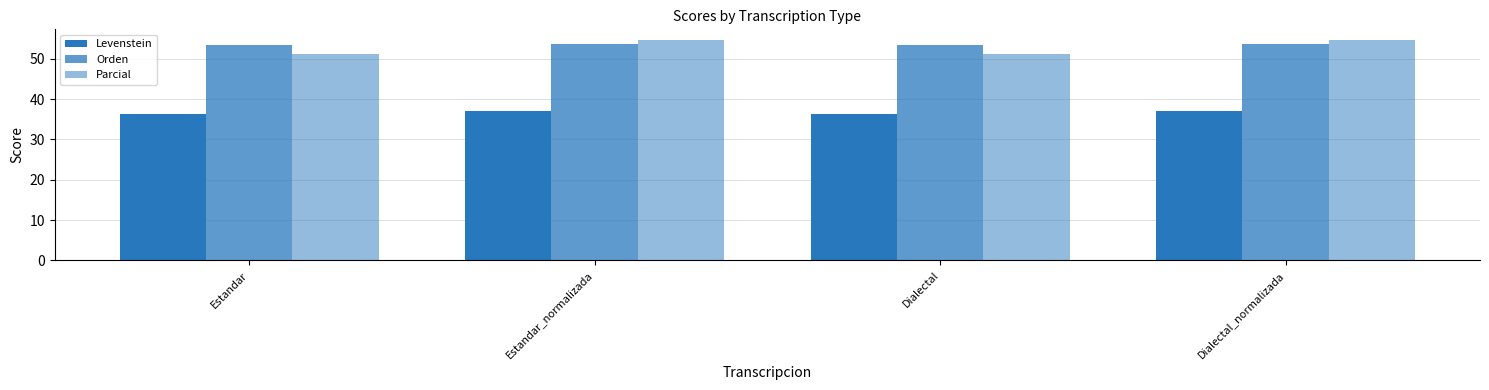

How many bars are there in total?

12